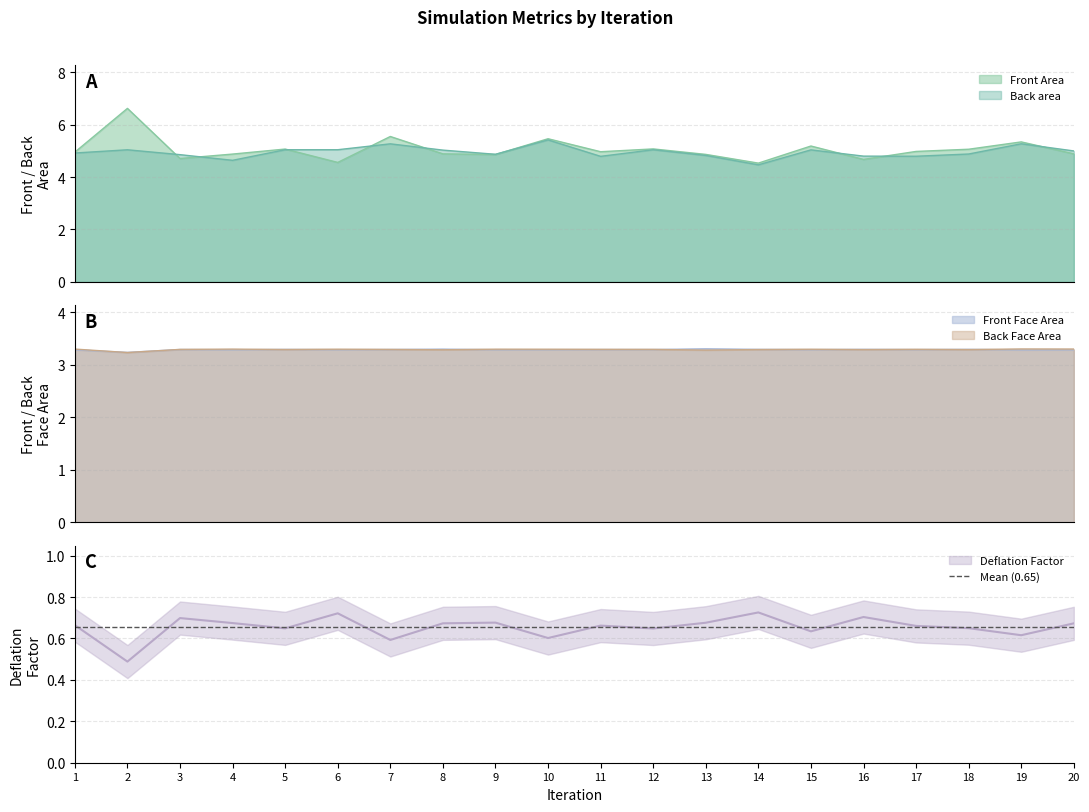

The Back area series shows 1.5 at 7. True or false?

False